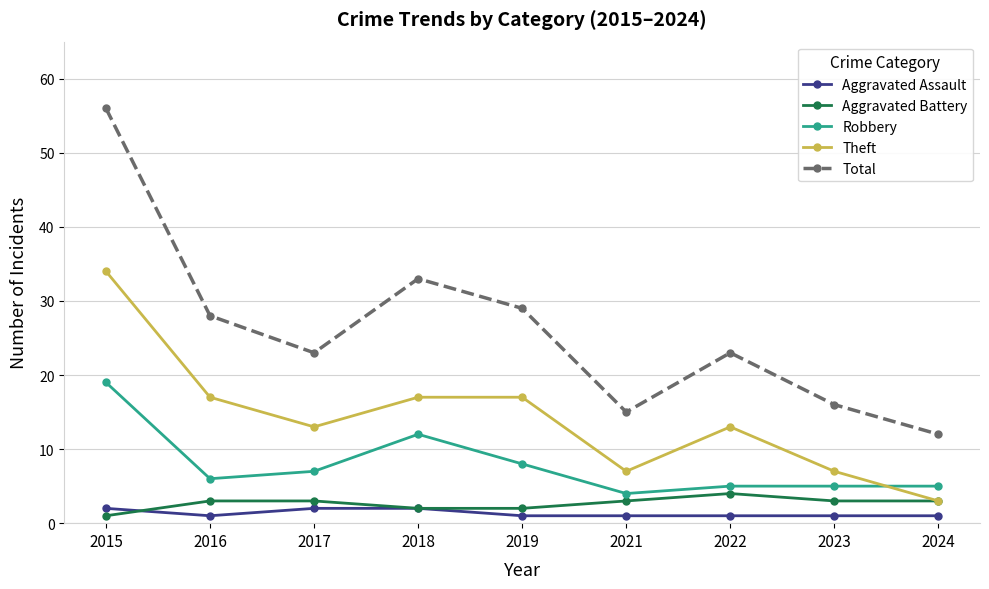

What are all the series names shown in the legend?

Aggravated Assault, Aggravated Battery, Robbery, Theft, Total